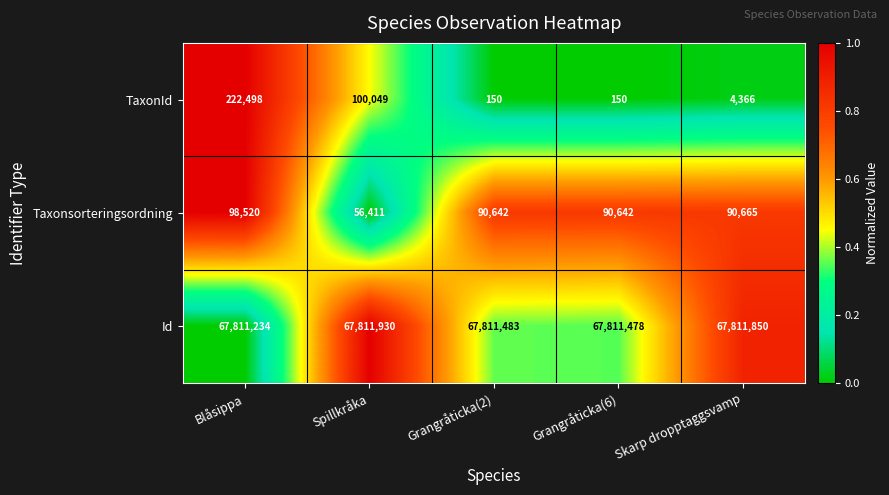

What is the sum of the Id values at Skarp dropptaggsvamp and Blåsippa?

135623084